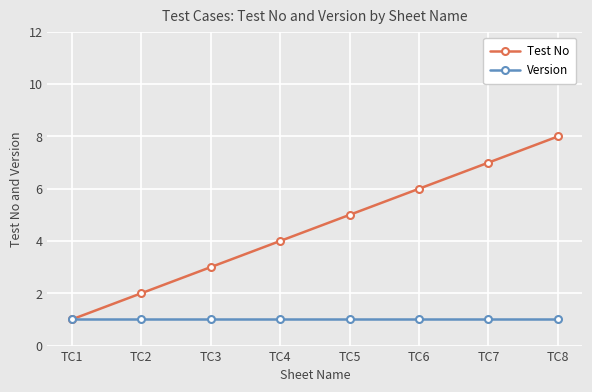

Is it true that Version equals 1 at TC7?

True